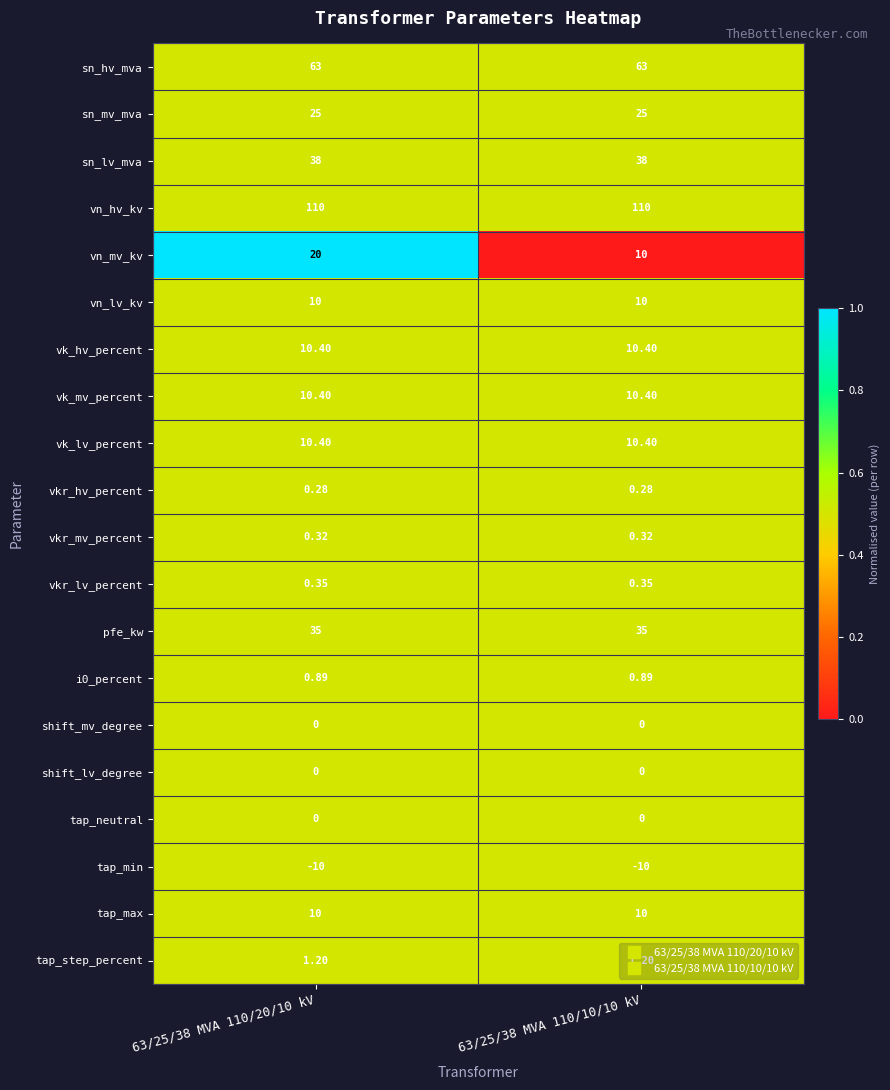

At how many categories does at least one series exceed 0?

2